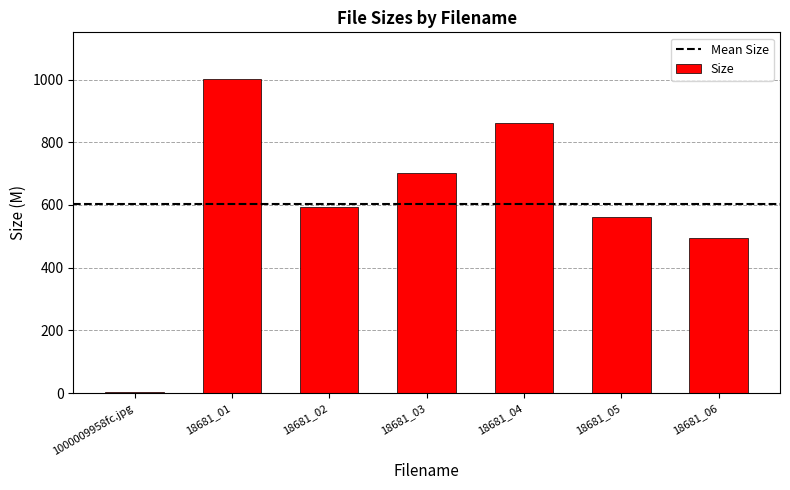

Rank the categories by value from lowest to highest.

1000009958fc.jpg, 18681_06, 18681_05, 18681_02, 18681_03, 18681_04, 18681_01